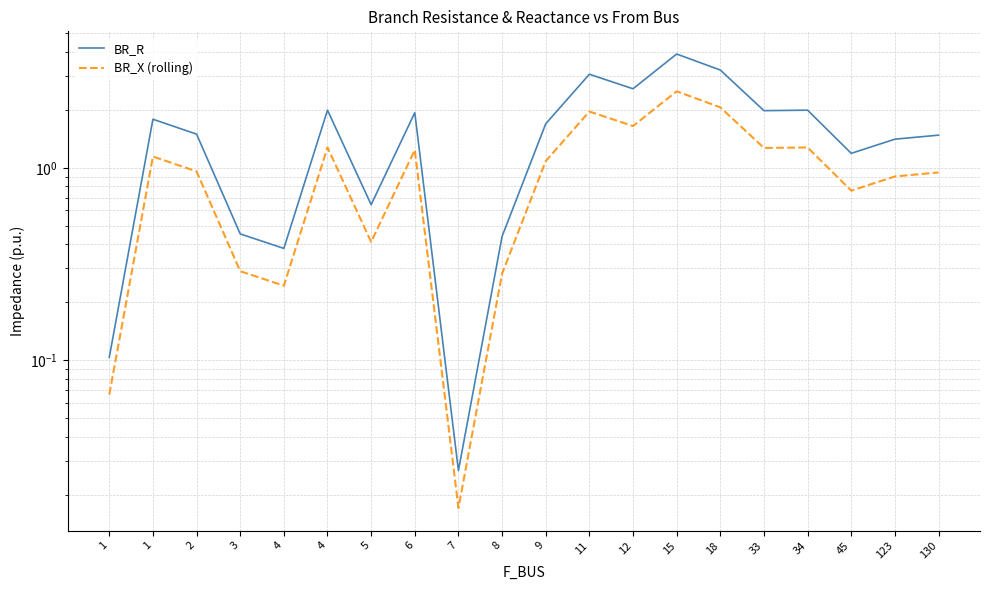

What are all the series names shown in the legend?

BR_R, BR_X (rolling)